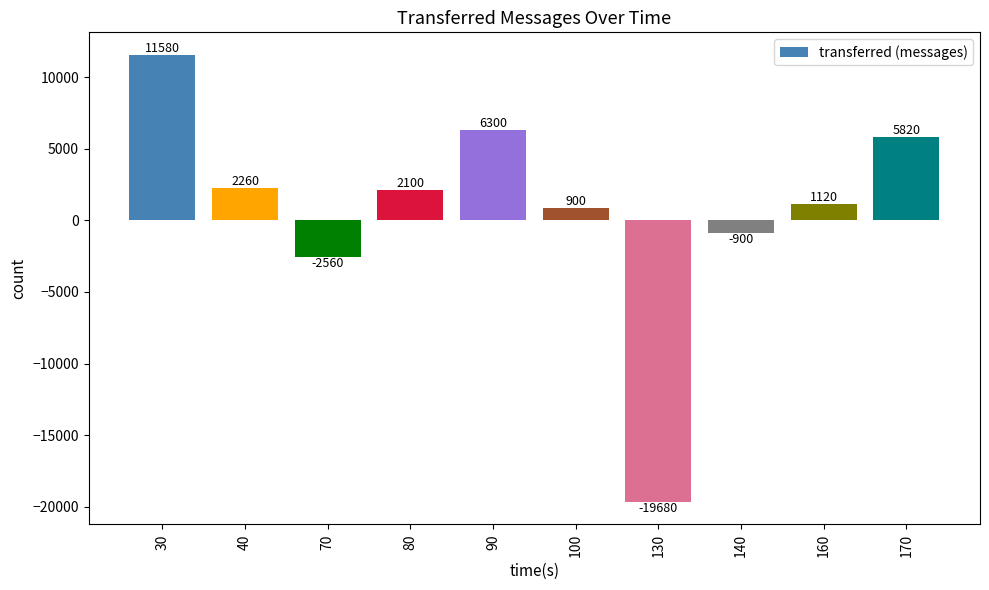

True or false: the data shows -4133 at 130.

False